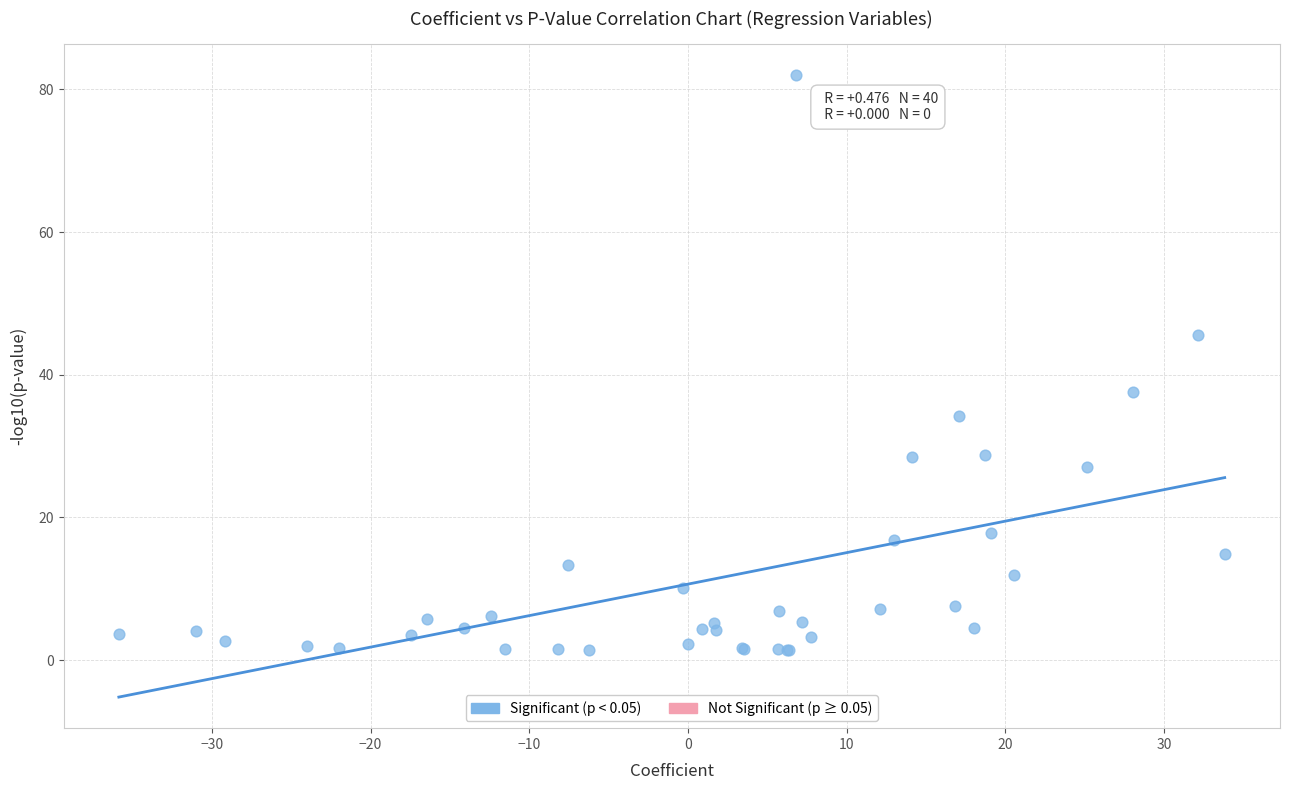

What Y value in the scatter plot is closest to 41?

37.6